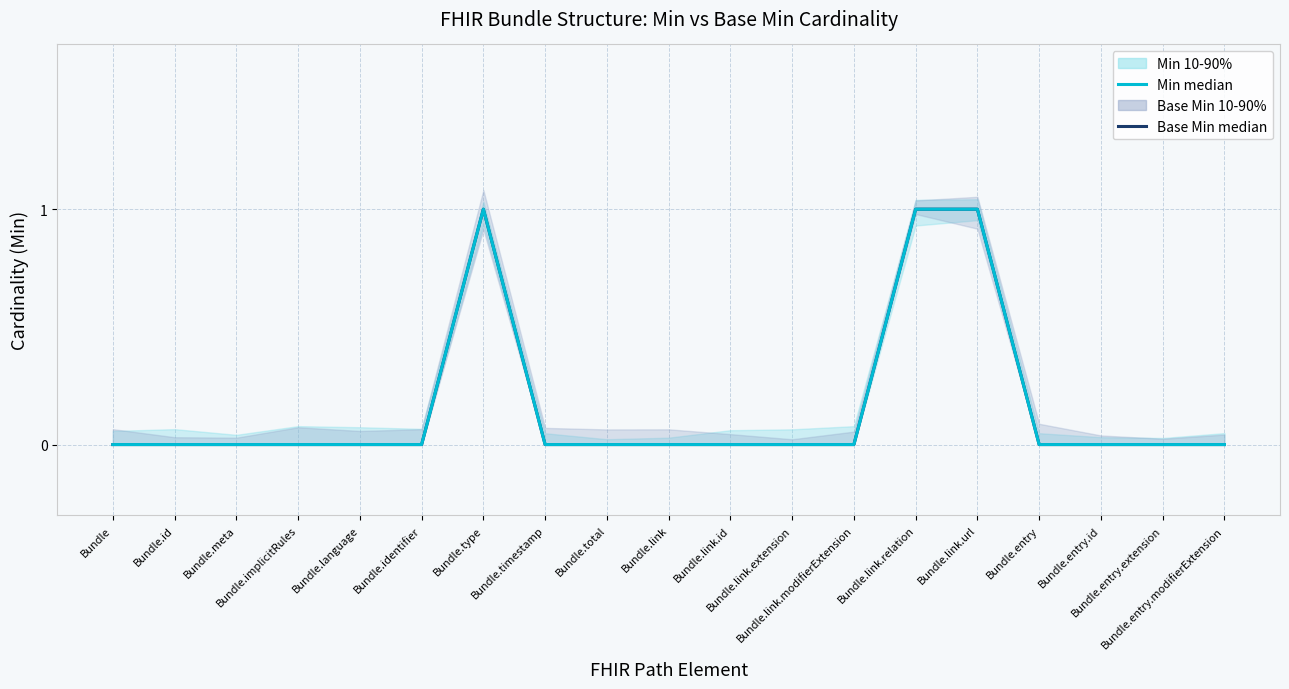

The value of Base Min median at Bundle.timestamp is -1. True or false?

False